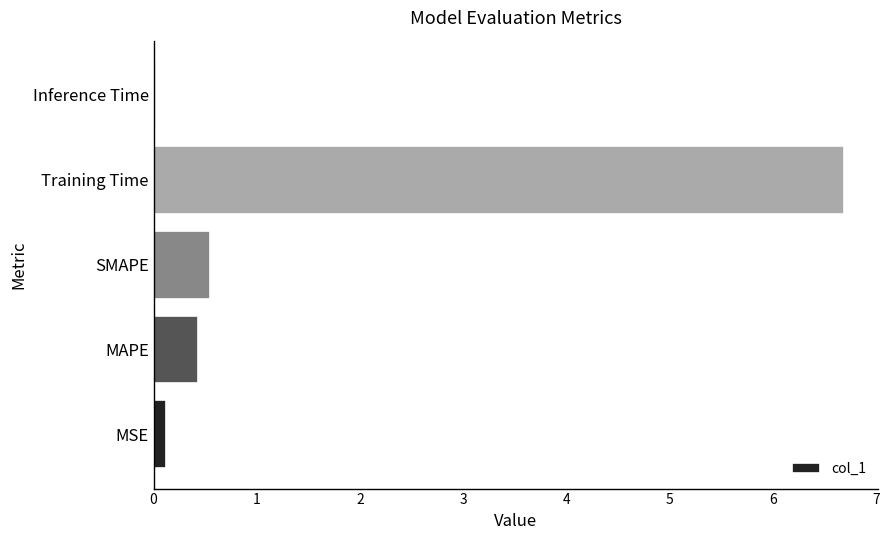

Between SMAPE and Inference Time, which is larger?

SMAPE